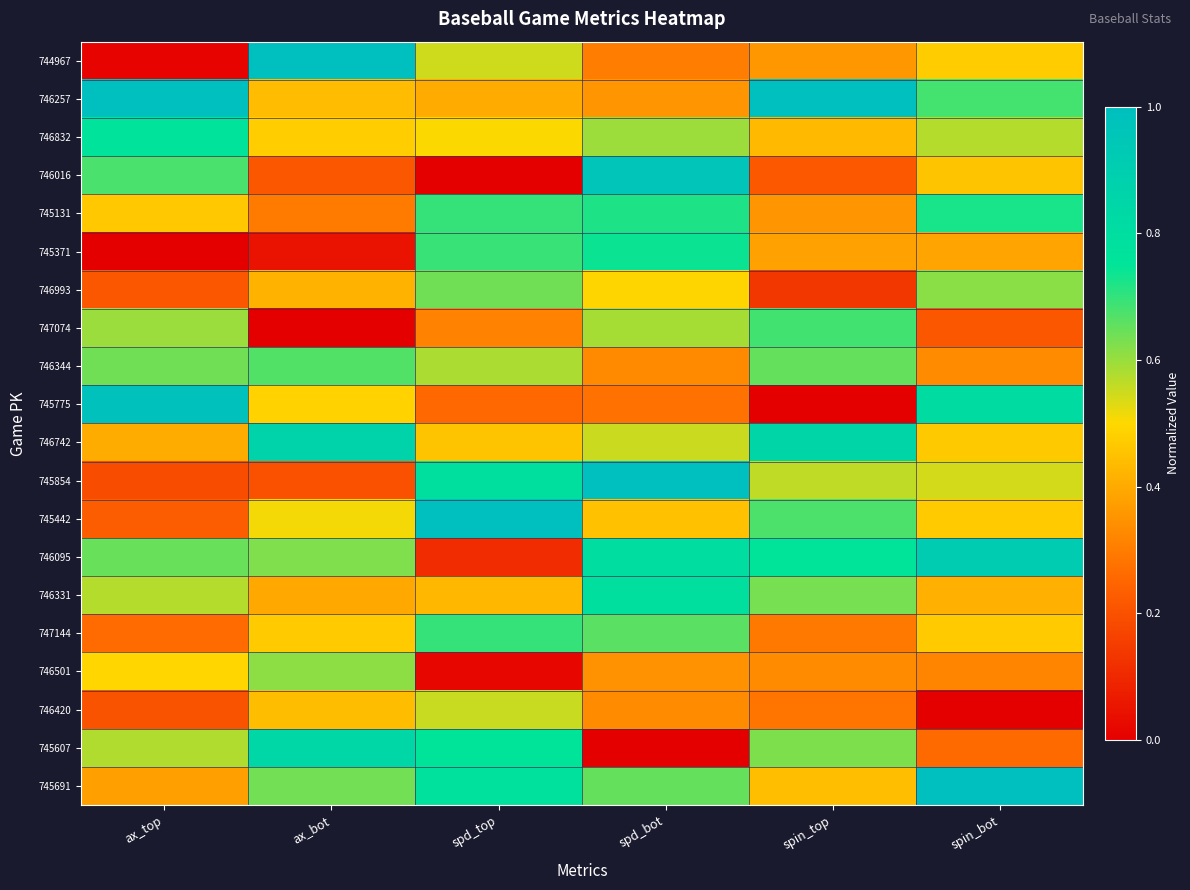

Reading left to right, extract all data points from this chart.

744967: ax_top=0.0	ax_bot=1.0	spd_top=0.5	spd_bot=0.3	spin_top=0.4	spin_bot=0.5
746257: ax_top=1.0	ax_bot=0.4	spd_top=0.4	spd_bot=0.4	spin_top=1.0	spin_bot=0.7
746832: ax_top=0.8	ax_bot=0.5	spd_top=0.5	spd_bot=0.6	spin_top=0.4	spin_bot=0.6
746016: ax_top=0.7	ax_bot=0.2	spd_top=0.0	spd_bot=1.0	spin_top=0.2	spin_bot=0.5
745131: ax_top=0.5	ax_bot=0.3	spd_top=0.7	spd_bot=0.7	spin_top=0.4	spin_bot=0.7
745371: ax_top=0.0	ax_bot=0.0	spd_top=0.7	spd_bot=0.7	spin_top=0.4	spin_bot=0.4
746993: ax_top=0.2	ax_bot=0.4	spd_top=0.6	spd_bot=0.5	spin_top=0.1	spin_bot=0.6
747074: ax_top=0.6	ax_bot=0.0	spd_top=0.3	spd_bot=0.6	spin_top=0.7	spin_bot=0.2
746344: ax_top=0.6	ax_bot=0.7	spd_top=0.6	spd_bot=0.3	spin_top=0.7	spin_bot=0.3
745775: ax_top=1.0	ax_bot=0.5	spd_top=0.3	spd_bot=0.3	spin_top=0.0	spin_bot=0.8
746742: ax_top=0.4	ax_bot=0.9	spd_top=0.5	spd_bot=0.6	spin_top=0.9	spin_bot=0.5
745854: ax_top=0.2	ax_bot=0.2	spd_top=0.8	spd_bot=1.0	spin_top=0.6	spin_bot=0.5
745442: ax_top=0.2	ax_bot=0.5	spd_top=1.0	spd_bot=0.5	spin_top=0.7	spin_bot=0.5
746095: ax_top=0.6	ax_bot=0.6	spd_top=0.1	spd_bot=0.8	spin_top=0.8	spin_bot=0.9
746331: ax_top=0.6	ax_bot=0.4	spd_top=0.4	spd_bot=0.8	spin_top=0.6	spin_bot=0.4
747144: ax_top=0.3	ax_bot=0.5	spd_top=0.7	spd_bot=0.7	spin_top=0.3	spin_bot=0.5
746501: ax_top=0.5	ax_bot=0.6	spd_top=0.0	spd_bot=0.3	spin_top=0.3	spin_bot=0.3
746420: ax_top=0.2	ax_bot=0.4	spd_top=0.6	spd_bot=0.3	spin_top=0.3	spin_bot=0.0
745607: ax_top=0.6	ax_bot=0.8	spd_top=0.8	spd_bot=0.0	spin_top=0.6	spin_bot=0.3
745691: ax_top=0.4	ax_bot=0.6	spd_top=0.8	spd_bot=0.7	spin_top=0.4	spin_bot=1.0